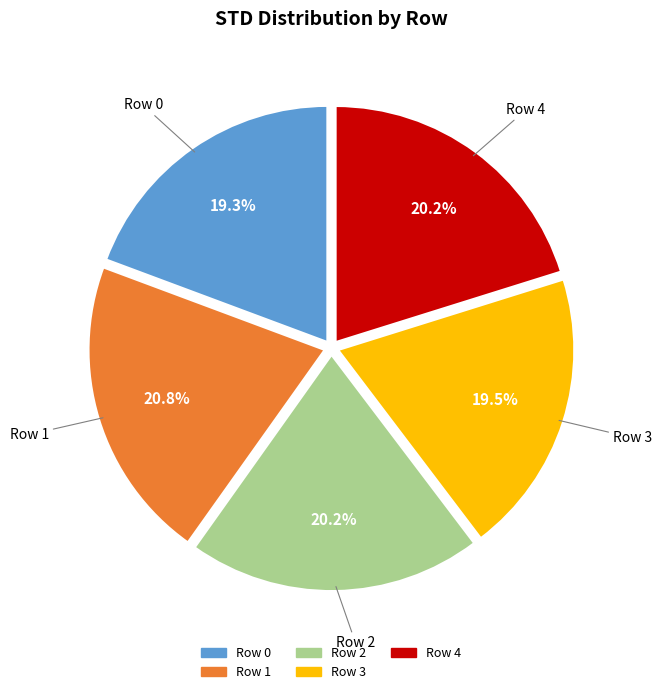

To the nearest percent, what portion does Row 4 represent?

20%